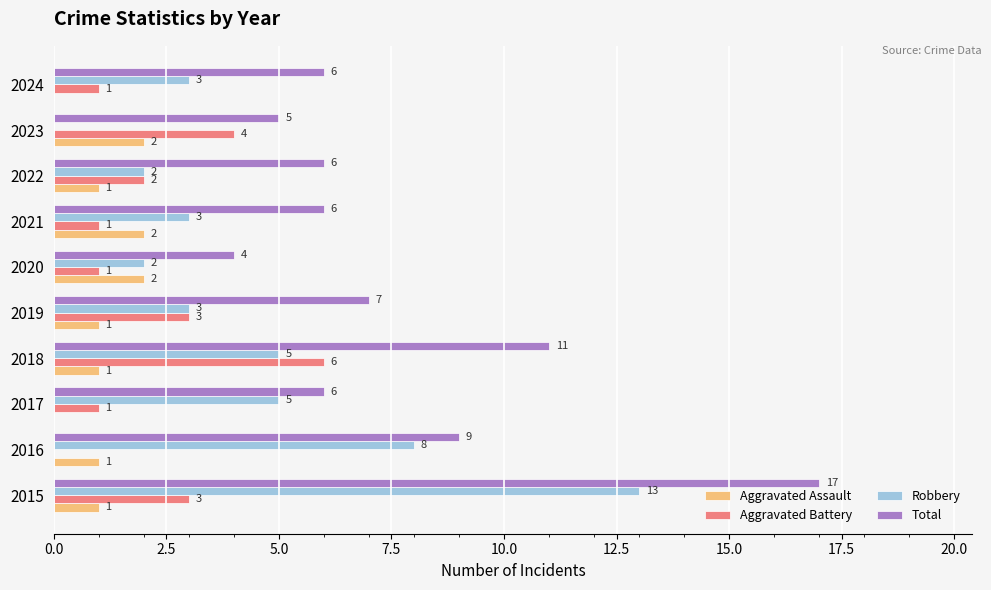

At which label is Total closest to 10?

2016